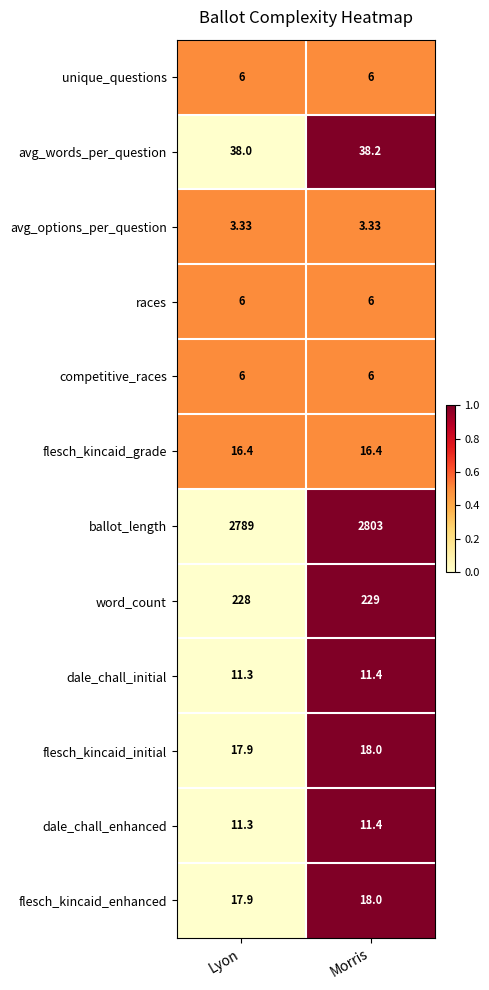

Is the value of ballot_length at Morris greater than the value of dale_chall_initial at Morris?

Yes